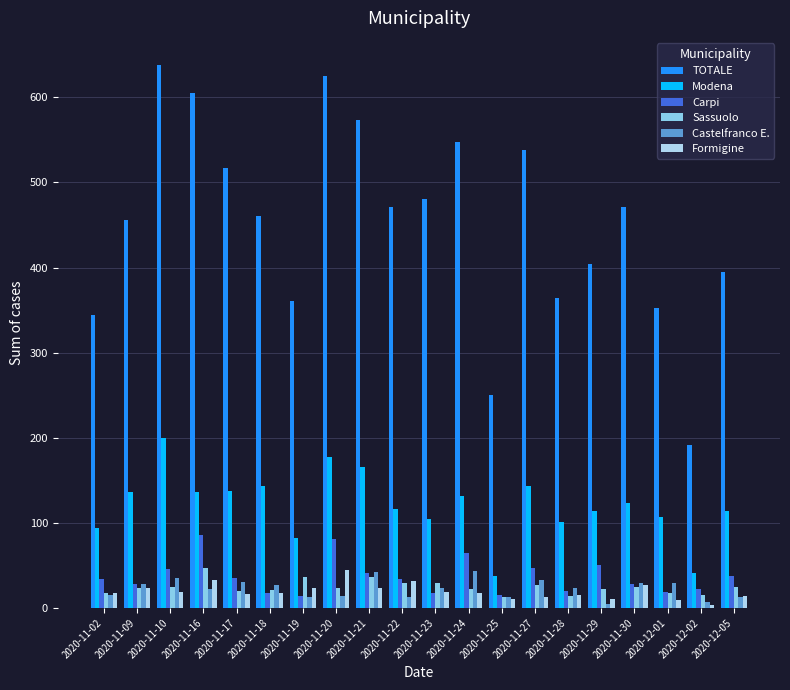

How many series are shown in this chart?

6